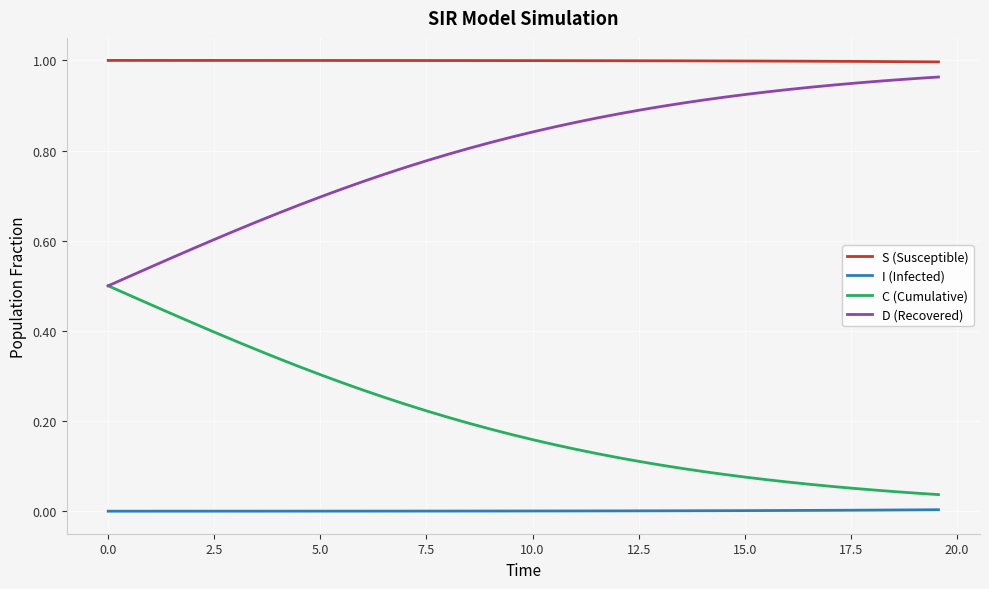

Which series has the largest total across all categories?

S (Susceptible)